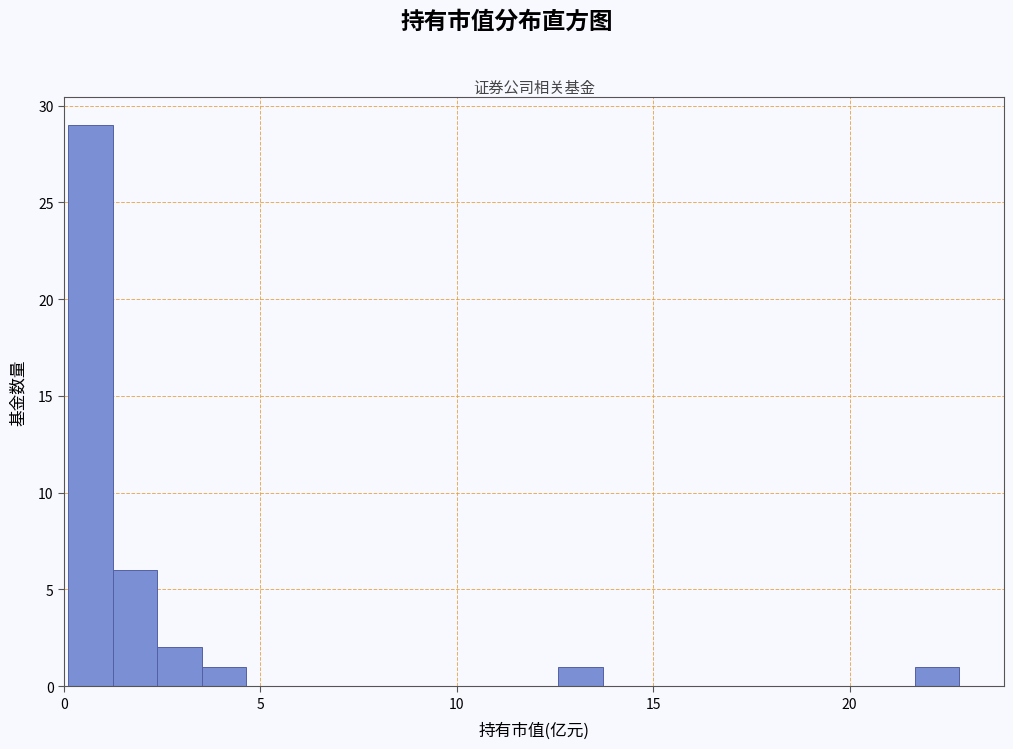

Read against the x-axis, roughly where is the centre of the tallest bar?

0.5